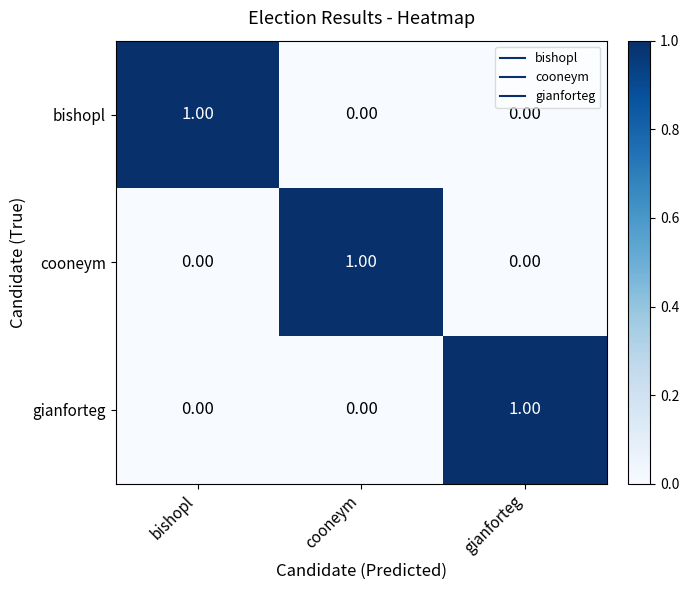

What is the spread (max minus min) of values at gianforteg?

1